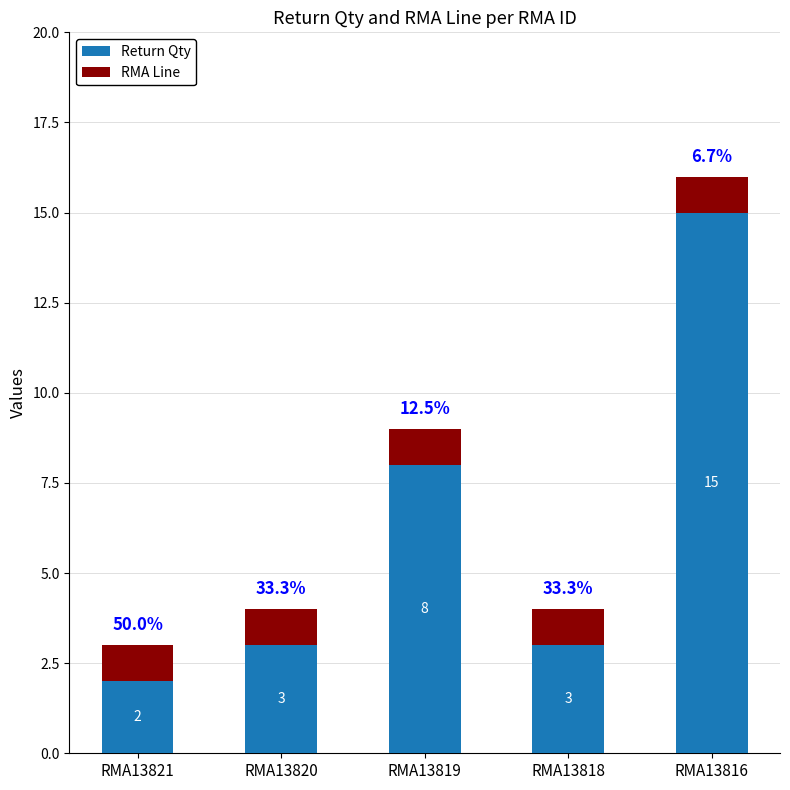

What is the approximate value of Return Qty at RMA13820?

3